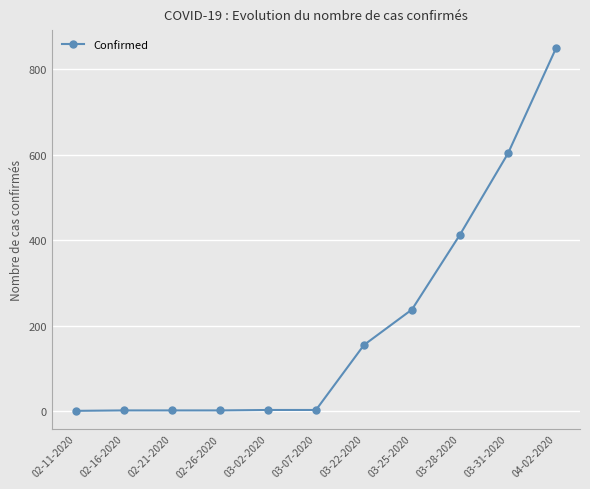

What is the maximum value shown in the chart?

849